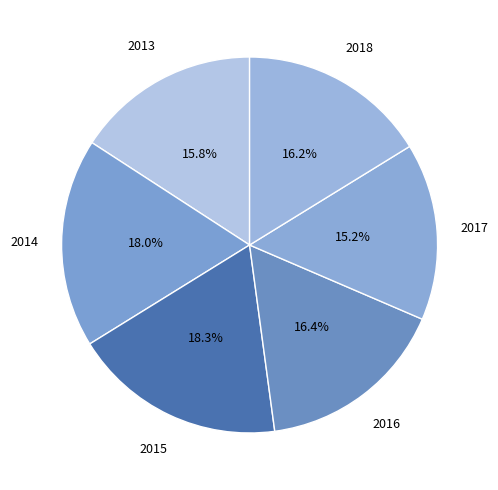

Is there a majority slice in this chart?

No